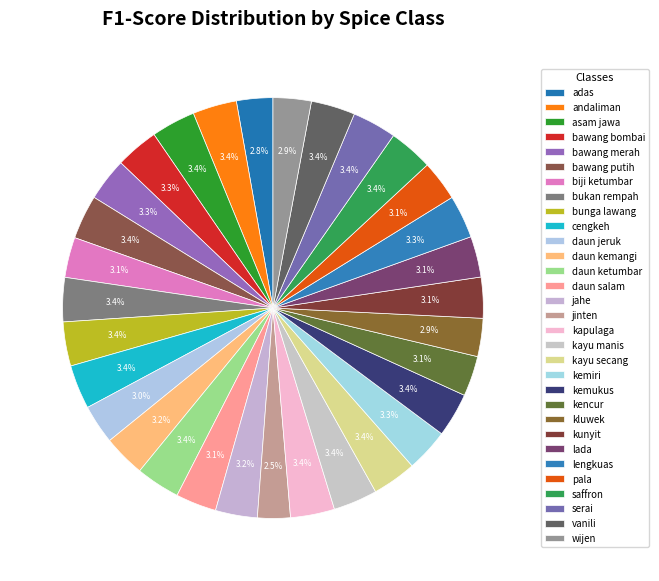

Combined, what portion of the pie is kemukus and kluwek?

6.3%